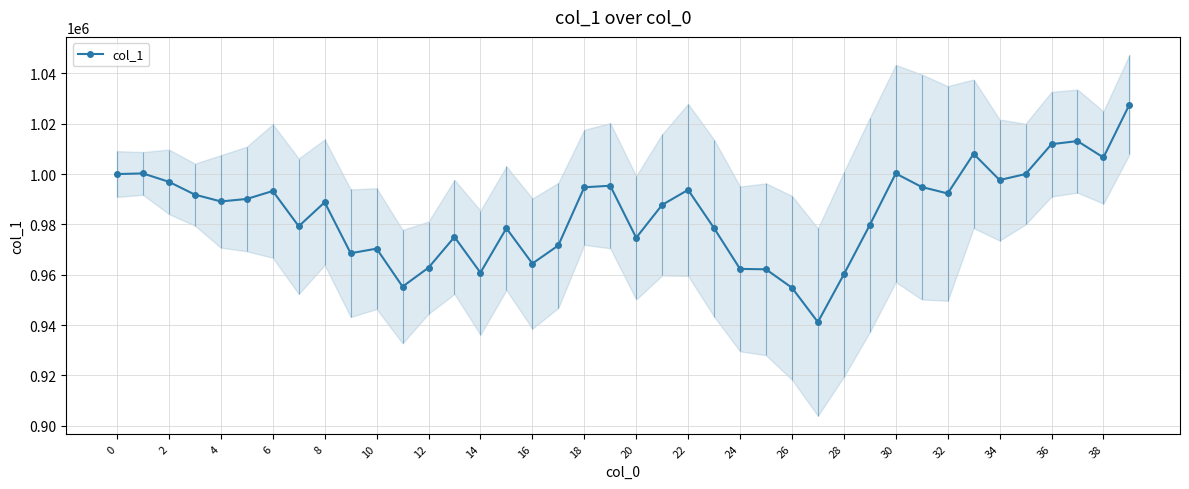

What is the value of the 24th point from the left?

978505.5